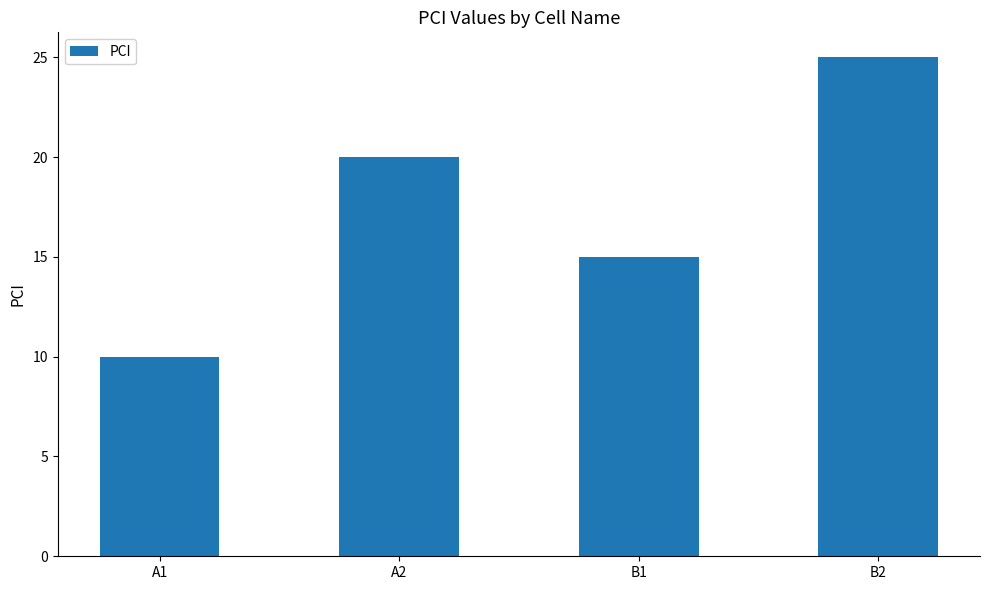

Does the chart contain any negative values?

No